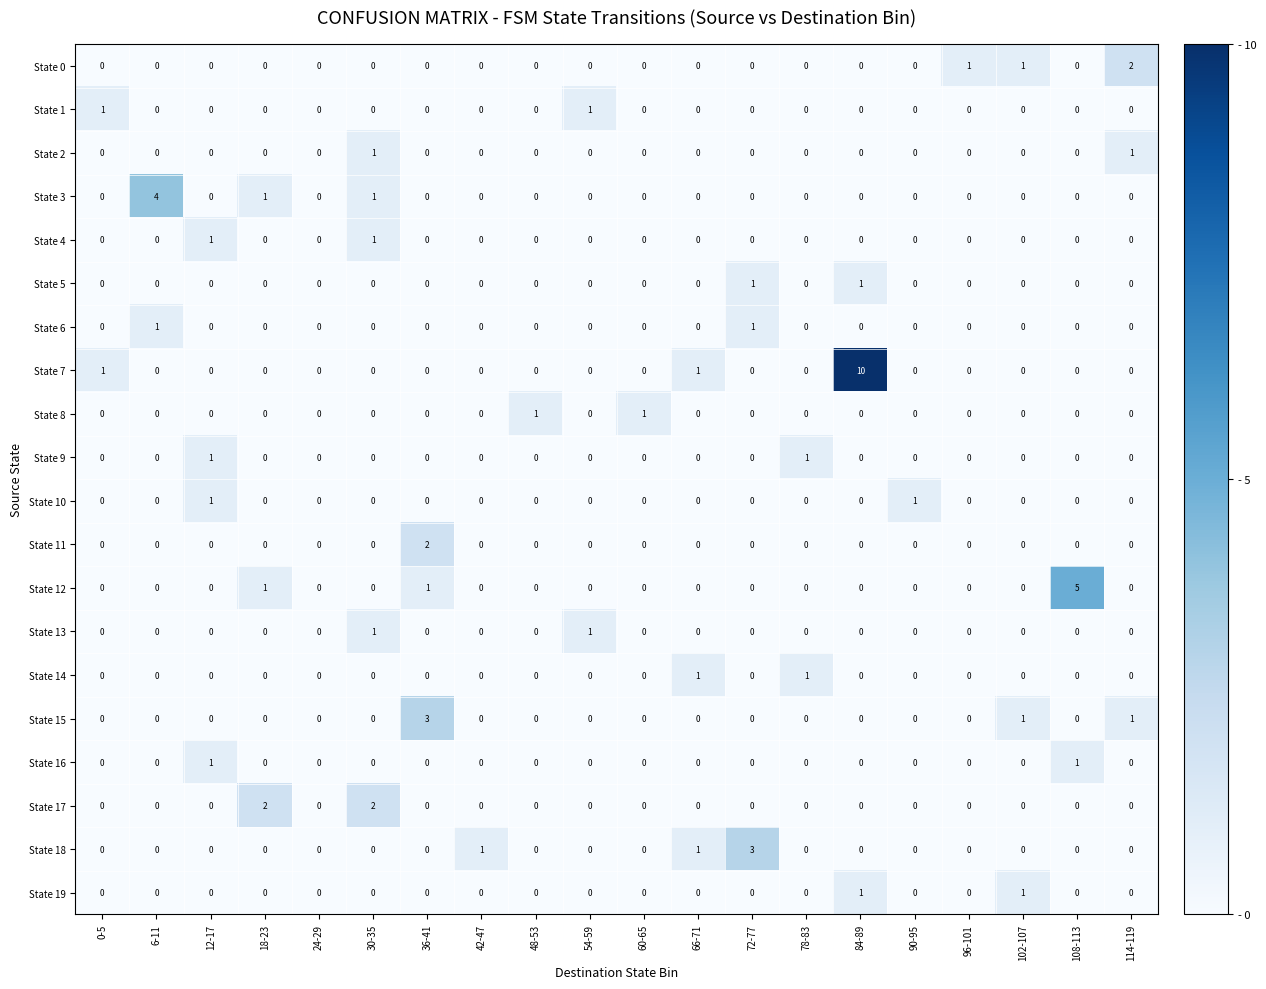

Count the State 12 values in the range 0 to 1.

19